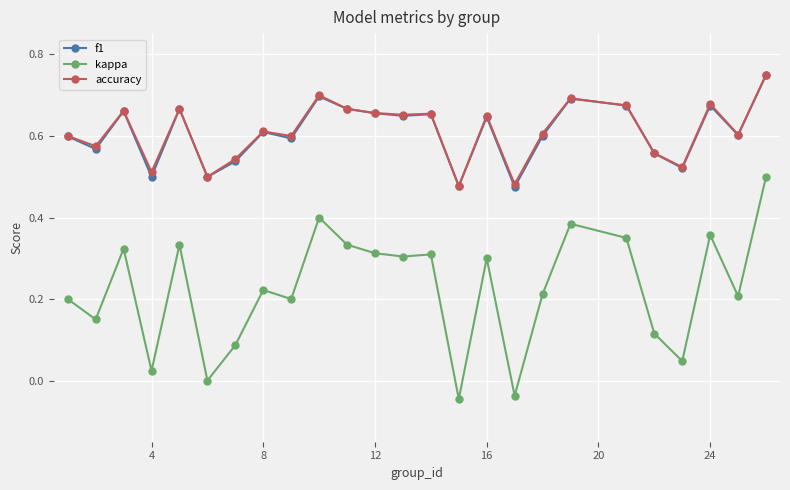

What are all the series names shown in the legend?

f1, kappa, accuracy